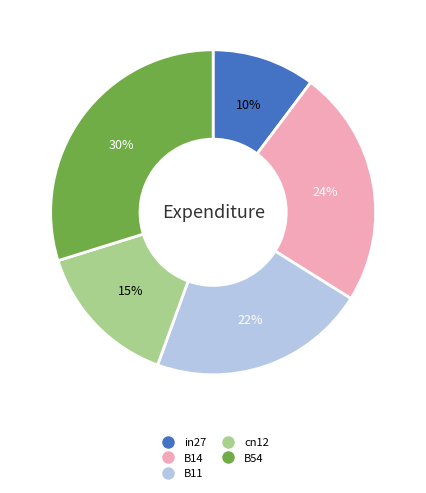

What percentage is the in27 slice, to the nearest percent?

10%